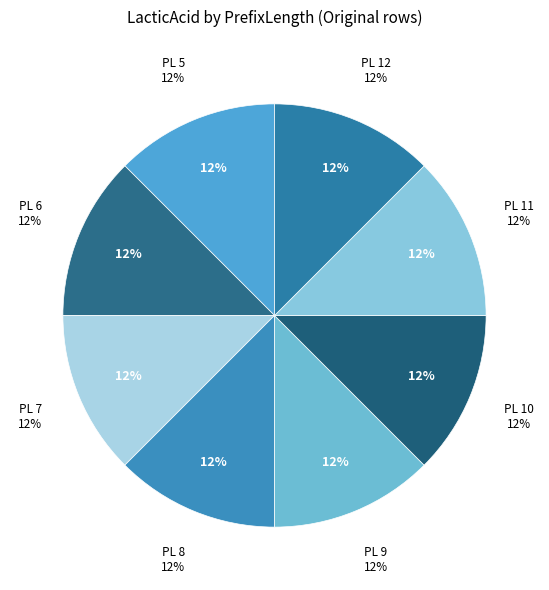

How much of the chart is everything except 5?

87.5%